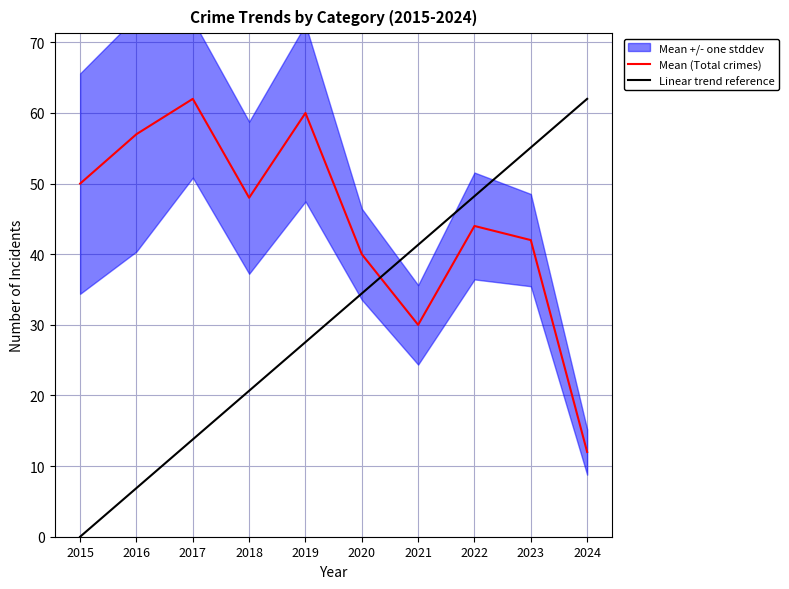

What is the total value across all series at 2018?

48